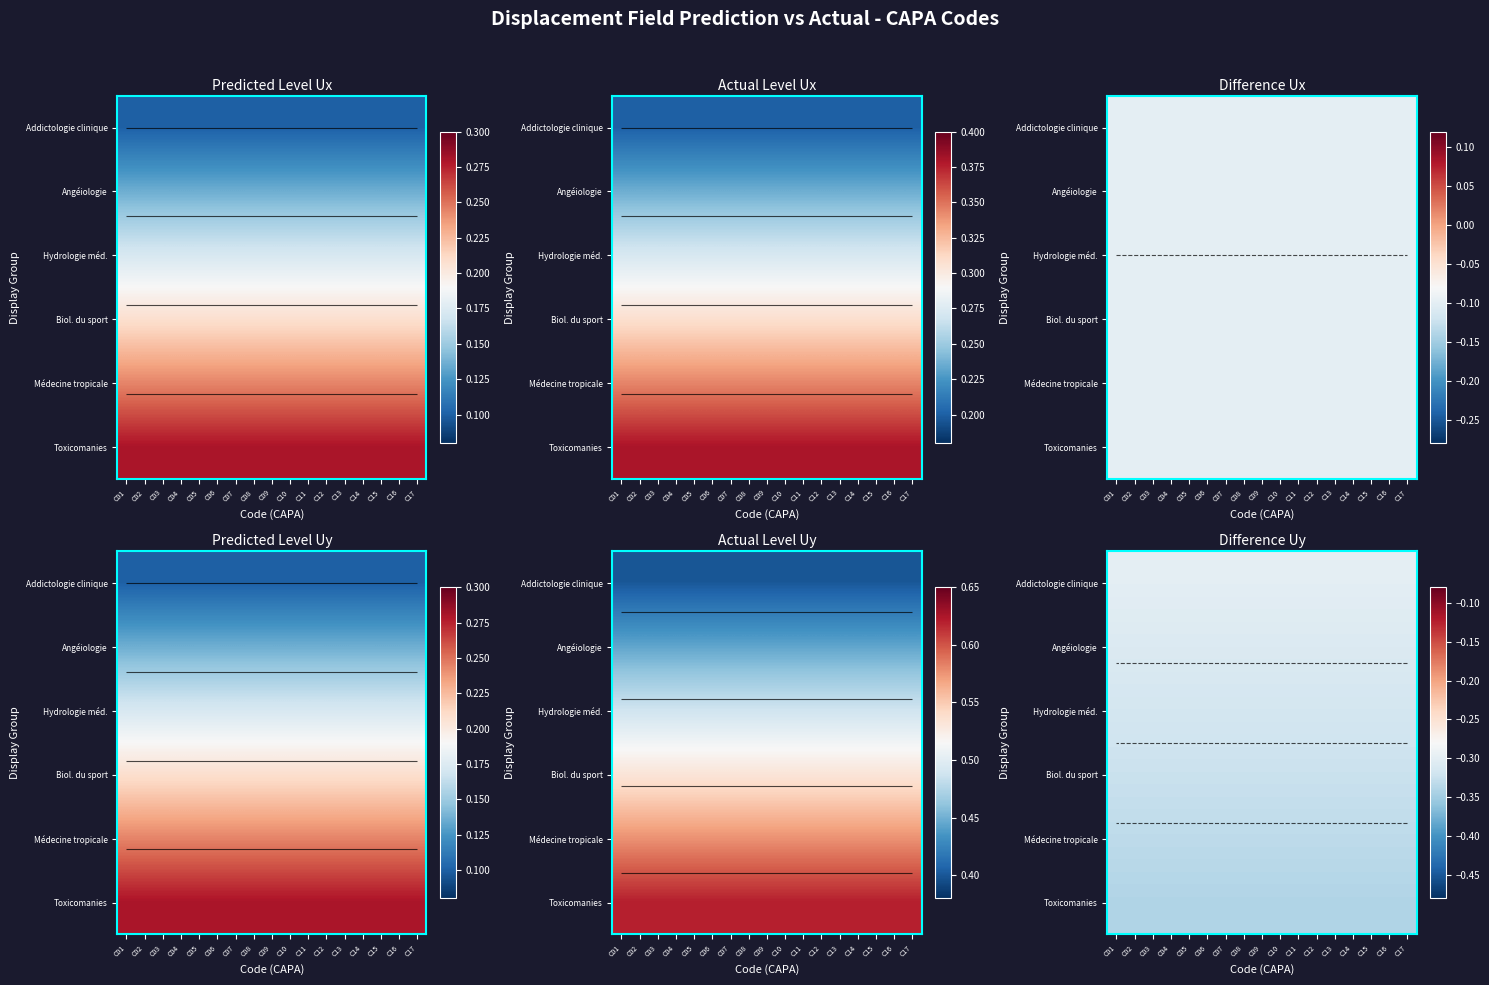

At which category is the sum across all series the highest?

C01